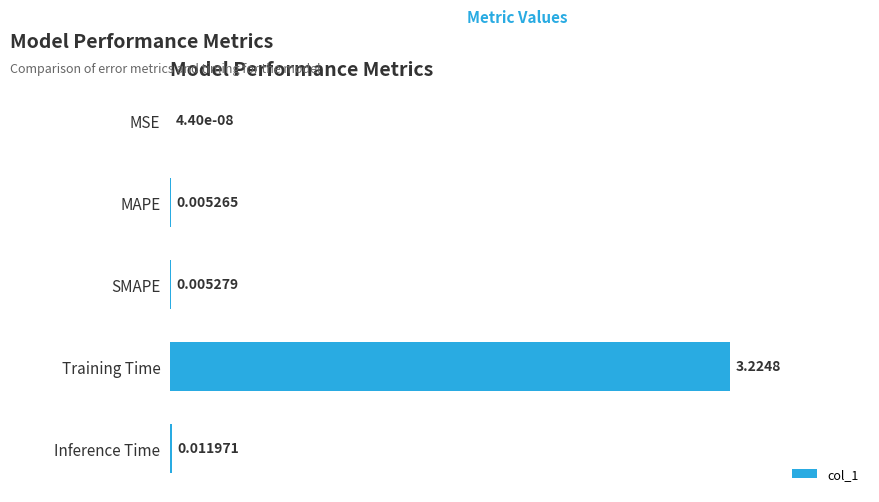

Count the number of categories in the chart.

5